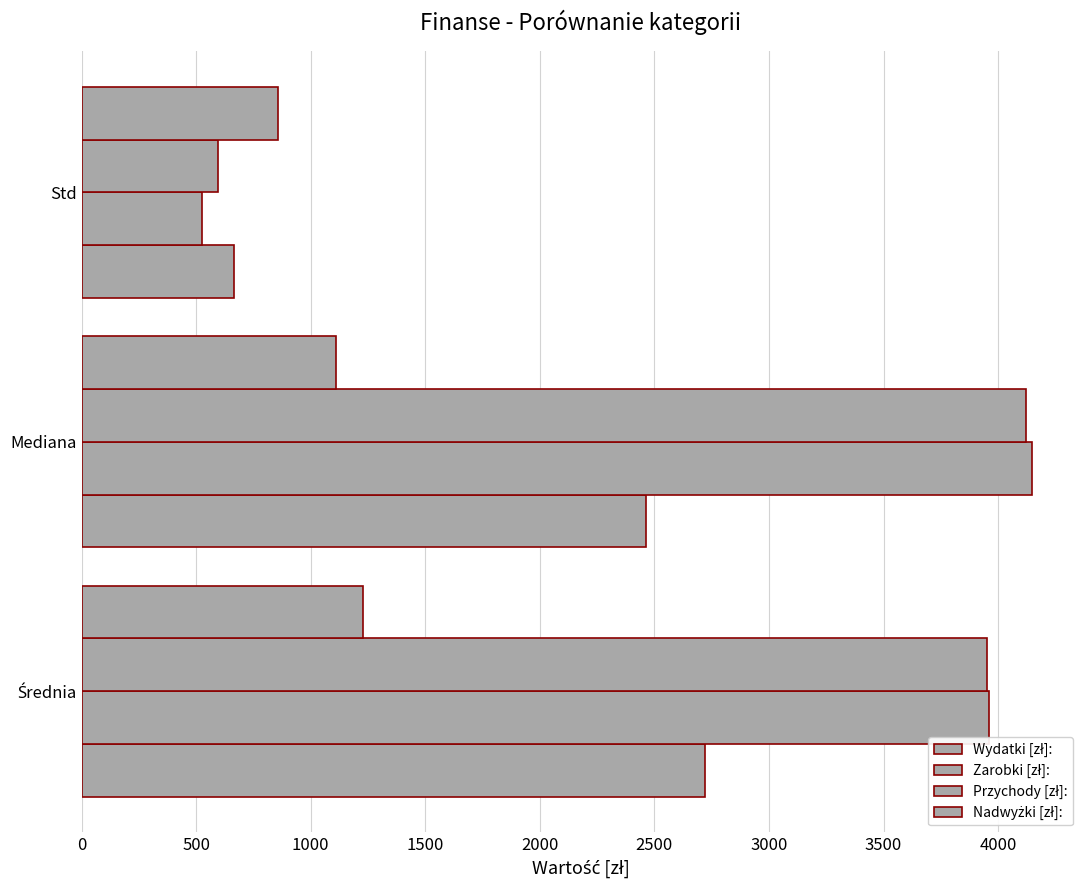

Count the number of categories in the chart.

3